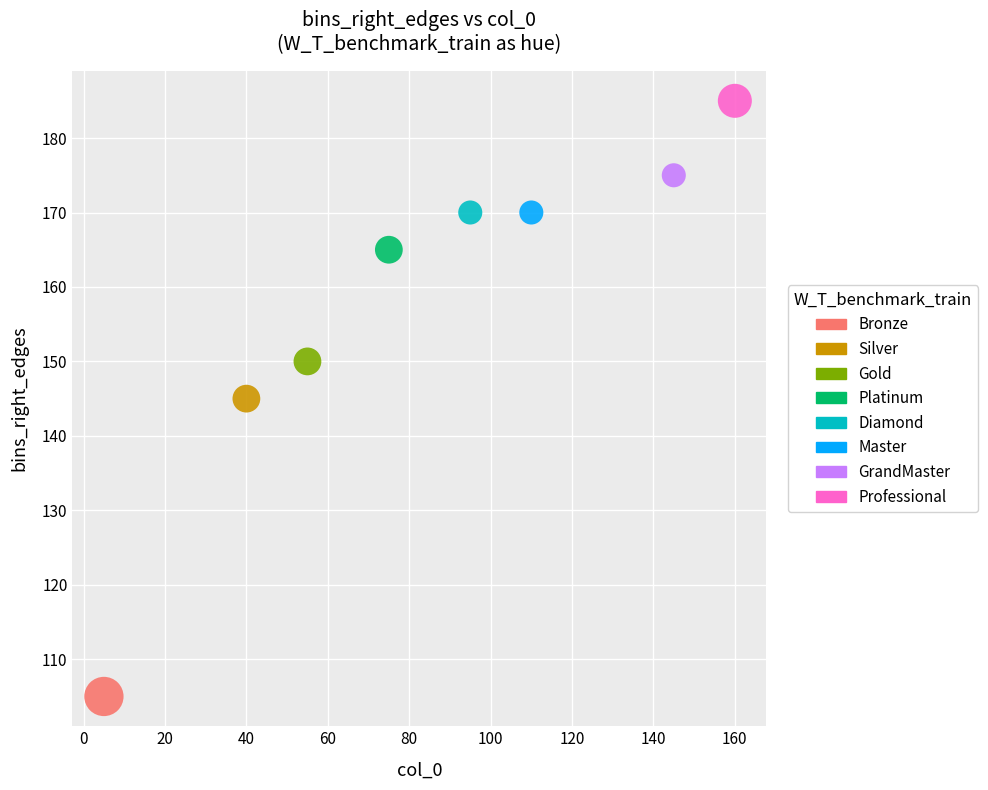

What are all the series names shown in the legend?

Bronze, Silver, Gold, Platinum, Diamond, Master, GrandMaster, Professional